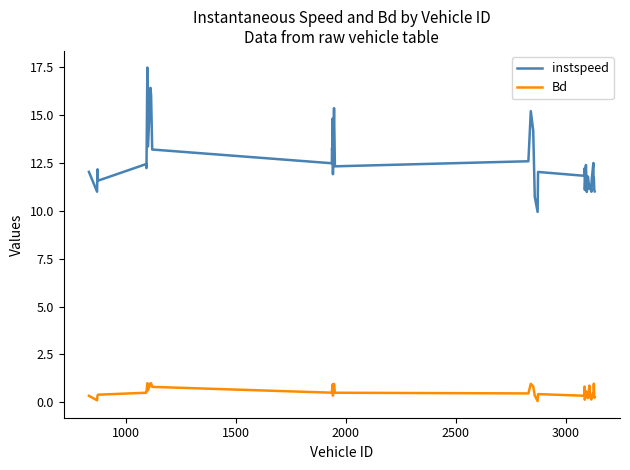

What is the sum of all Bd values?

21.3